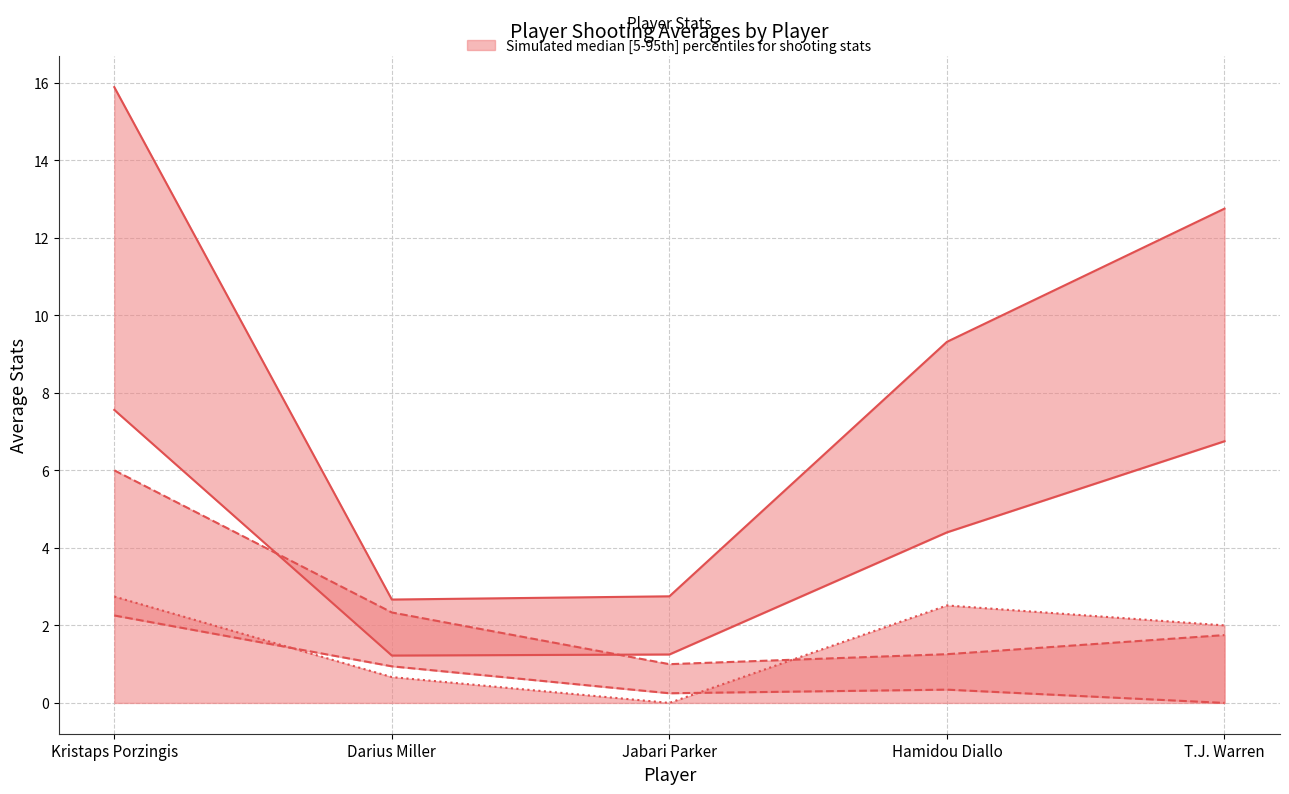

True or false: avg(FGM) and avg(FG3M) intersect in this chart.

False